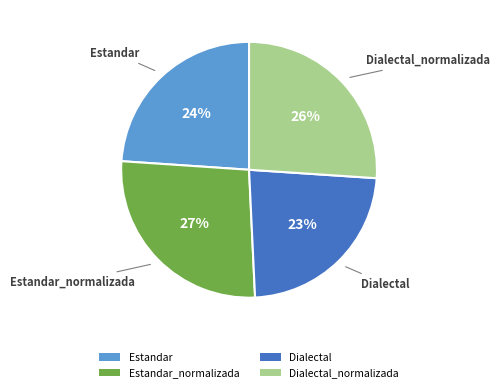

True or false: Estandar_normalizada accounts for 27% of the total.

True